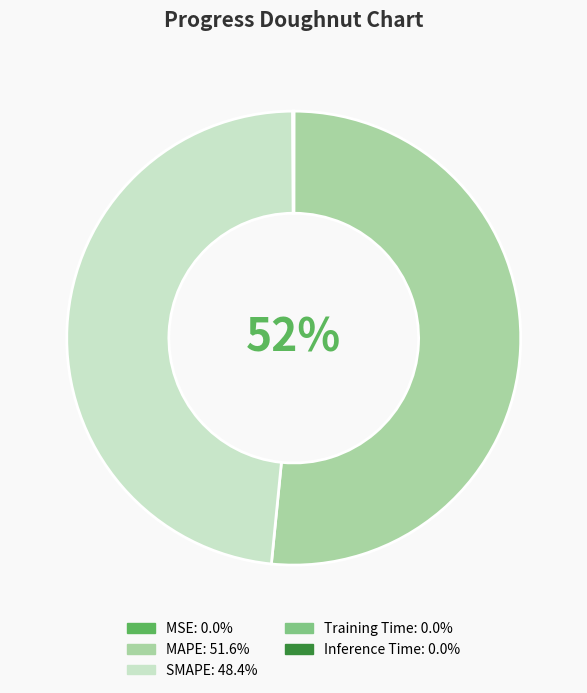

To the nearest percent, what is the average slice percentage?

20%